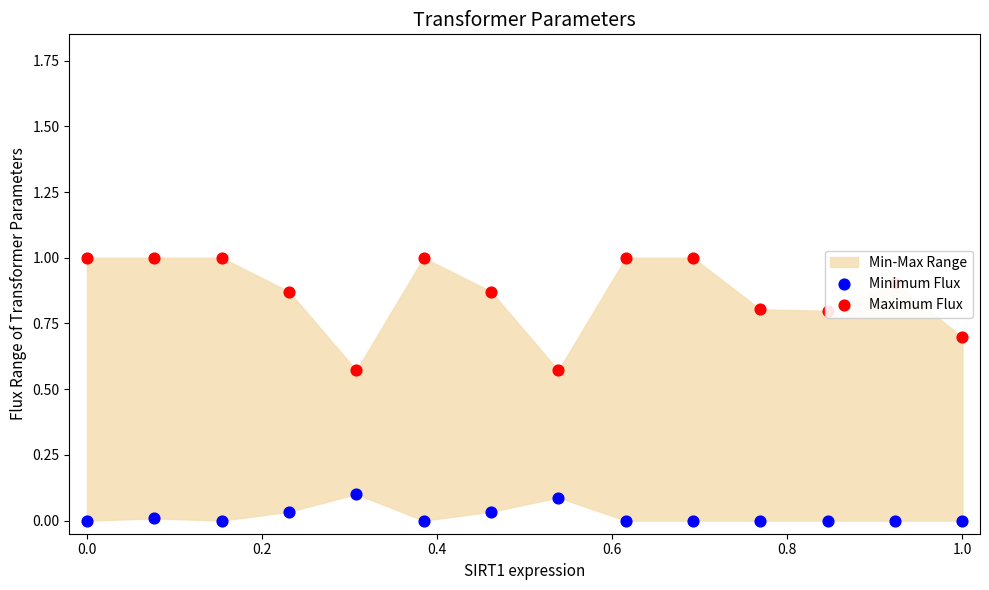

Which series has the largest total across all categories?

Maximum Flux